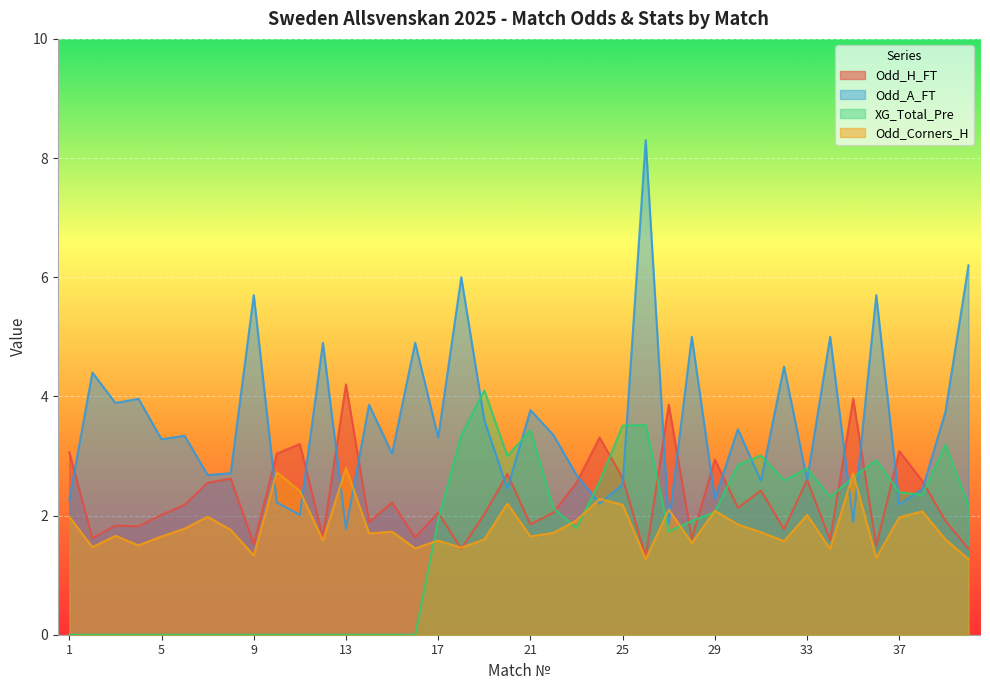

Which series has the widest spread of values?

Odd_A_FT